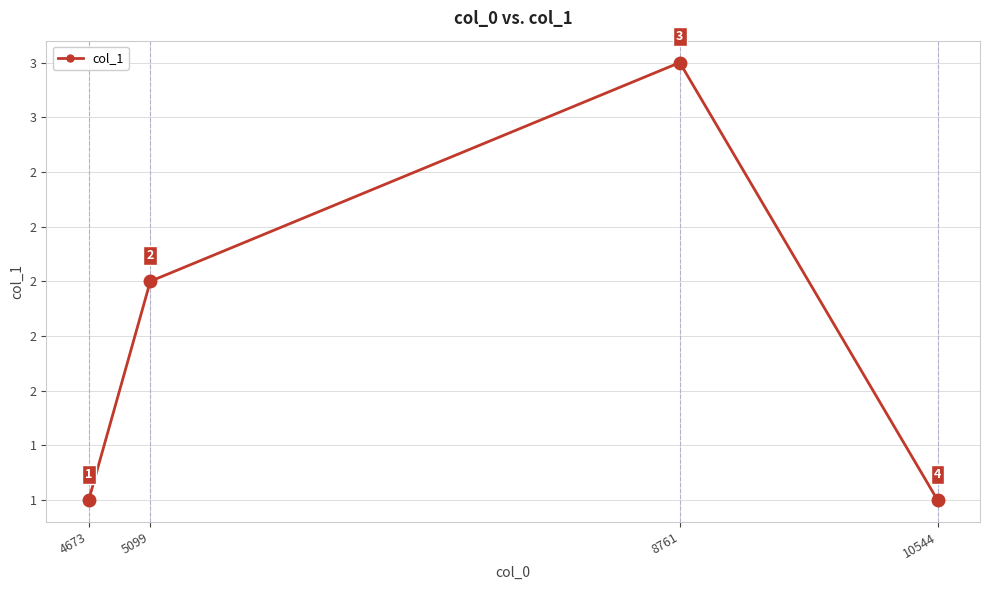

What is the difference between the maximum and minimum values?

2